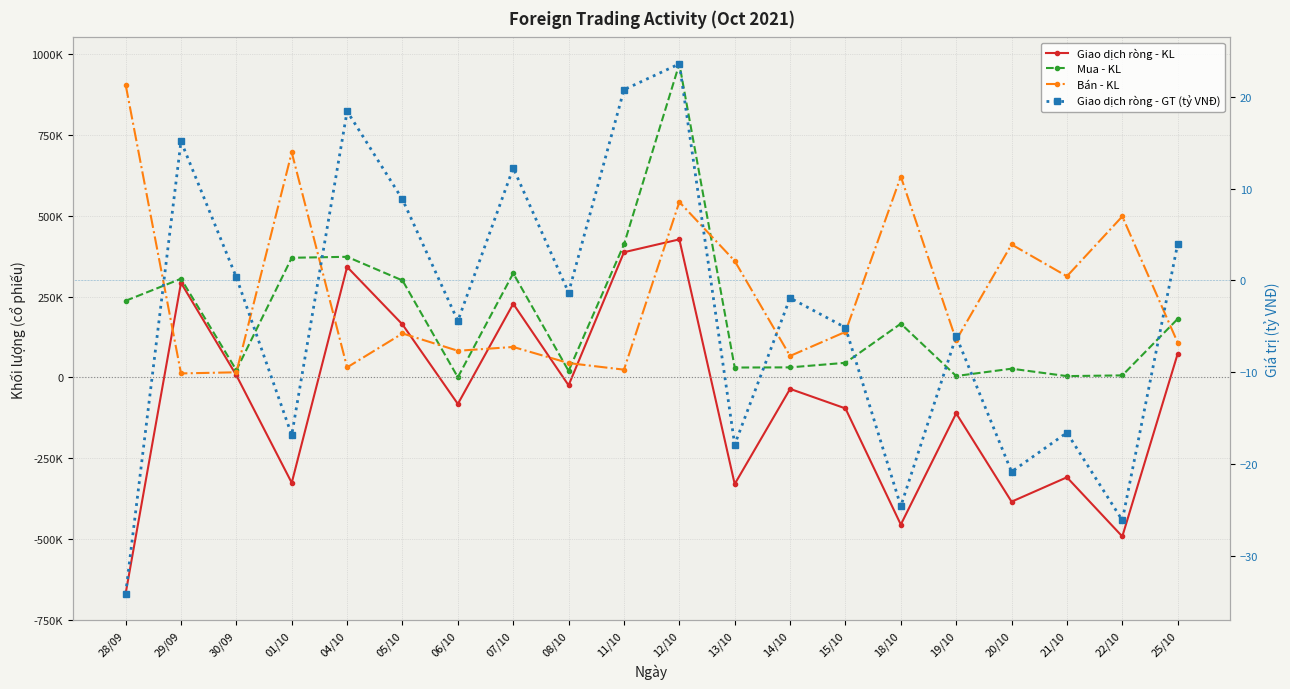

Is it true that Mua - Khoi luong equals 124590.8 at 04/10?

False